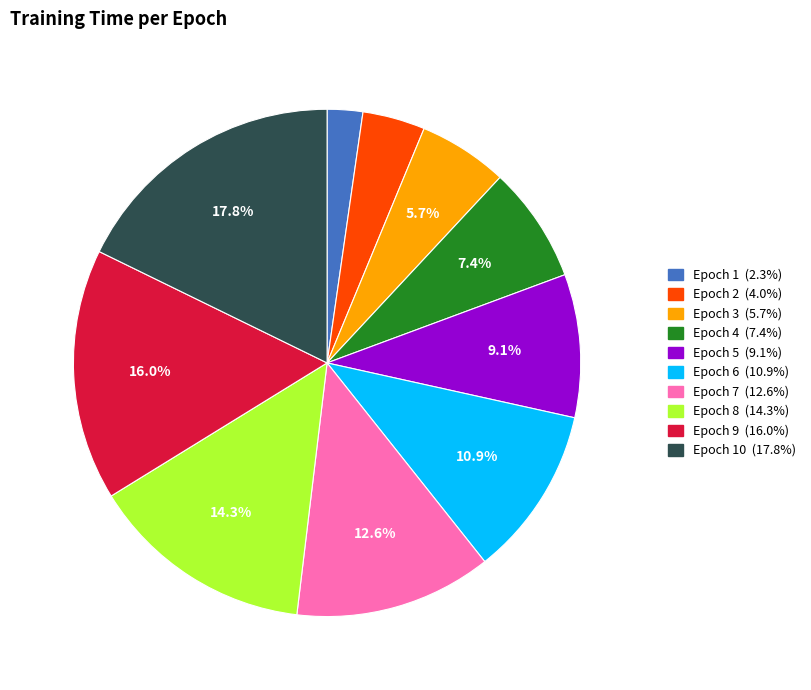

Is there any slice that represents more than half of the pie?

No